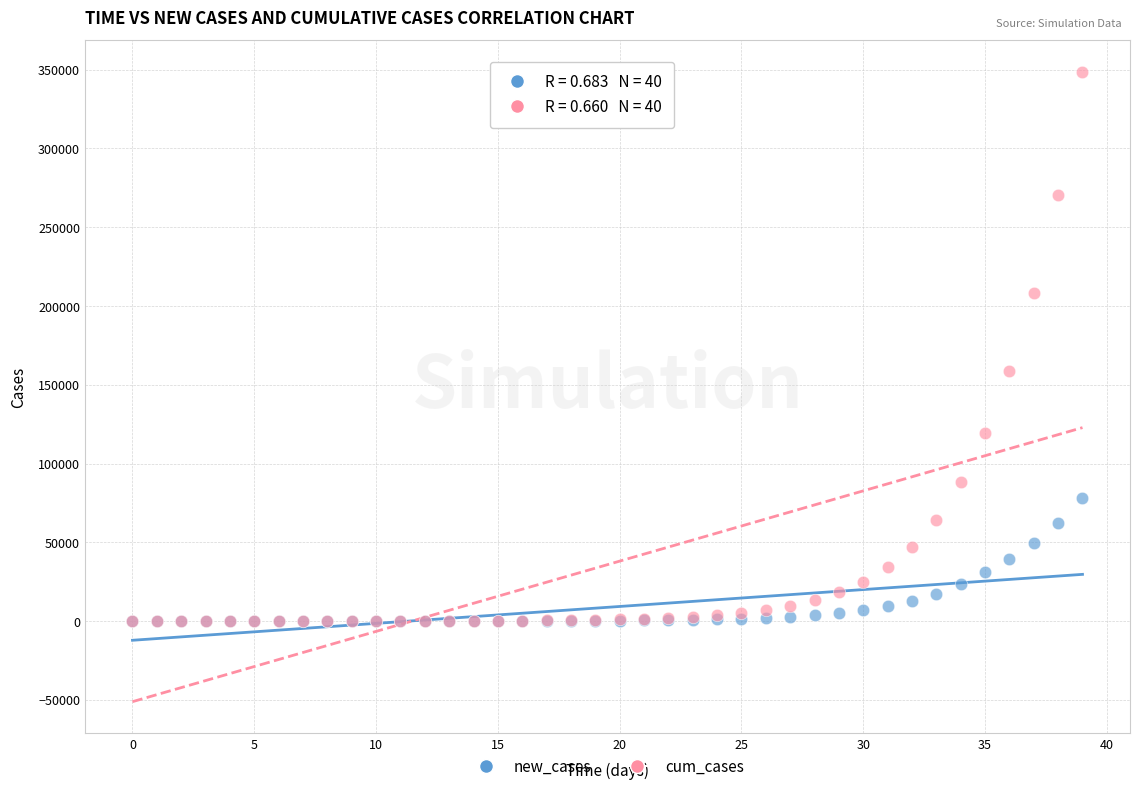

What are all the series names shown in the legend?

new_cases, cum_cases